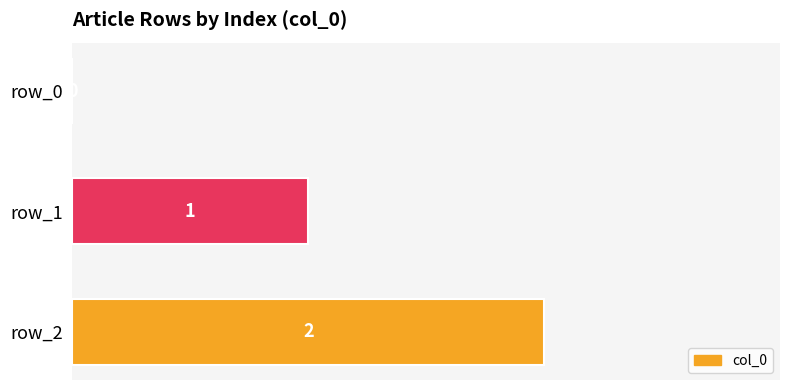

How many distinct data groups are displayed?

1